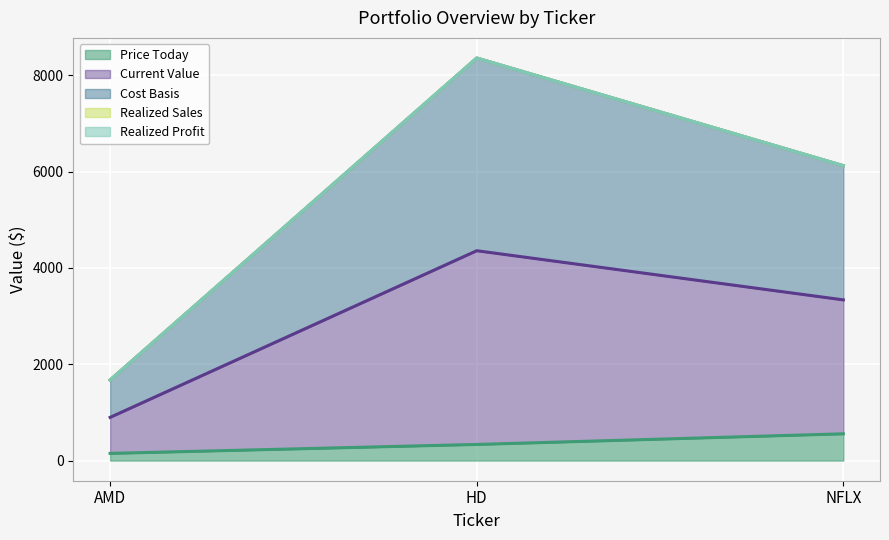

Rank the series at NFLX from lowest to highest value.

Price Today, Current Value, Cost Basis